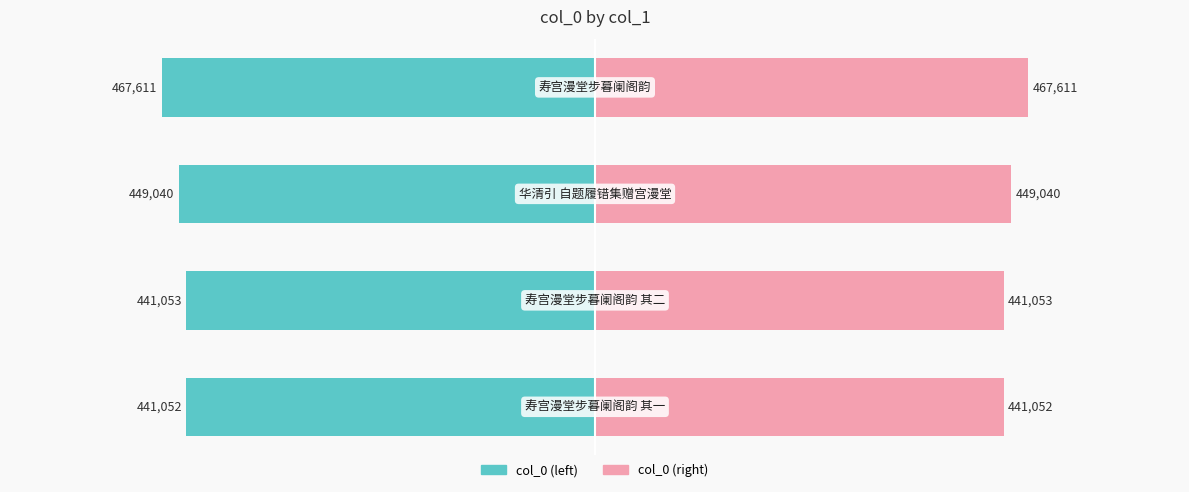

How many bars are there in total?

8